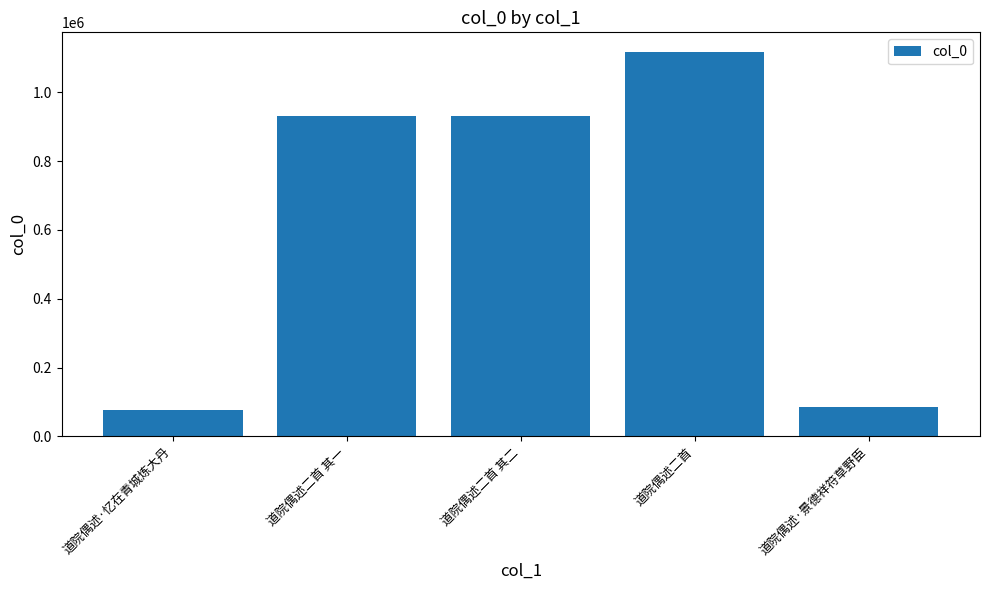

What is the sum of all values?

3140722